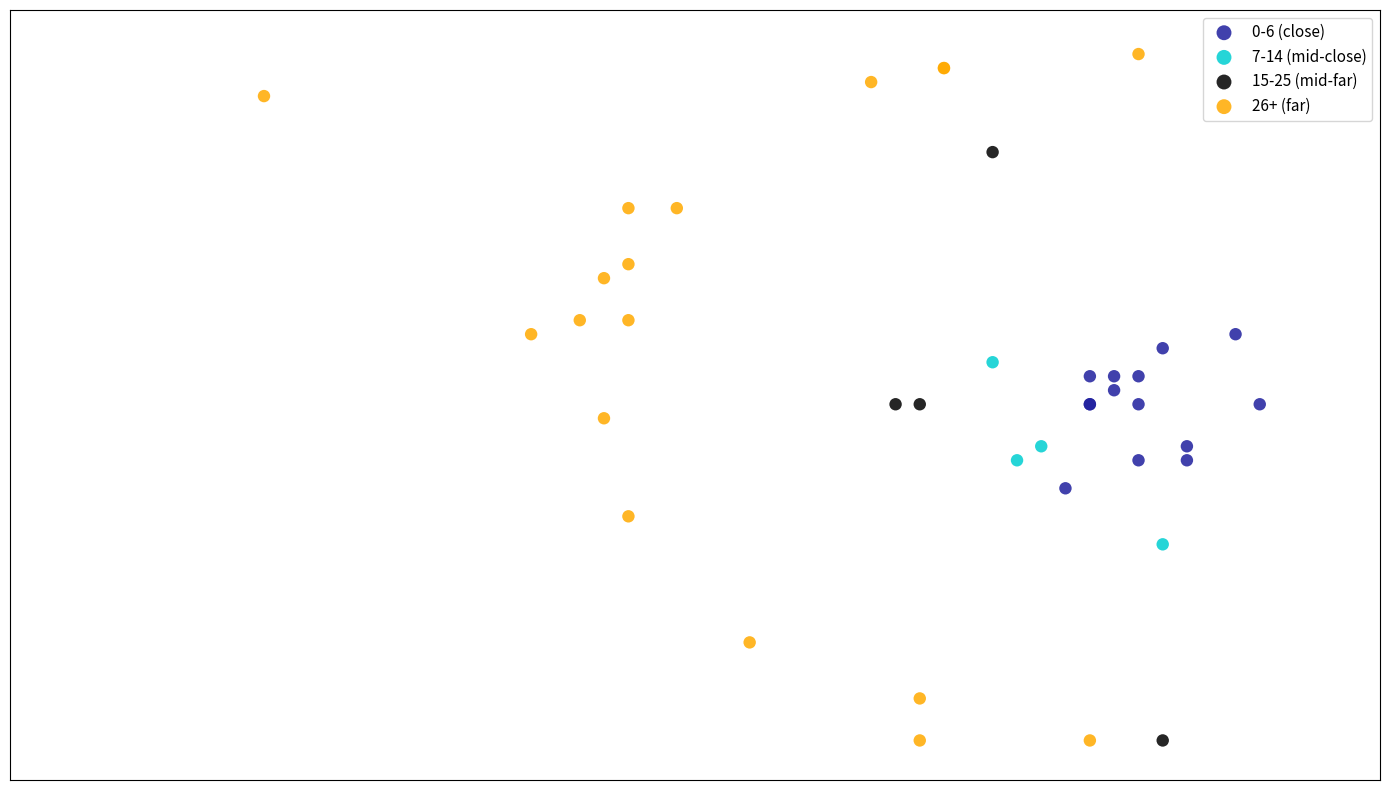

Which series has the largest Y range (max minus min)?

26+ (far)